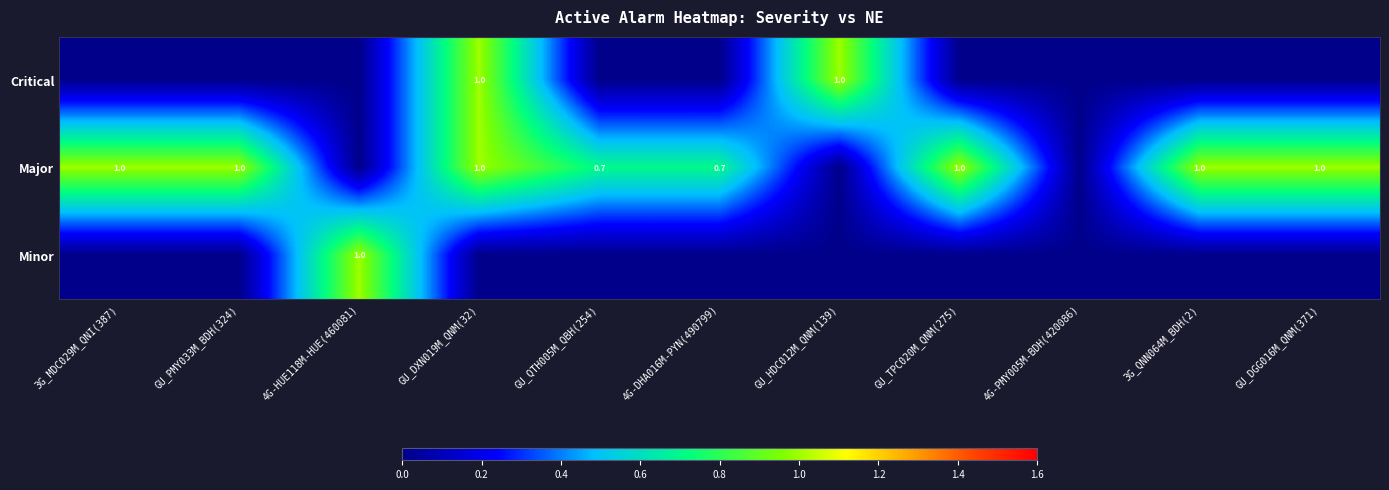

What is the difference between the second highest and second lowest values in the Critical series?

1.0